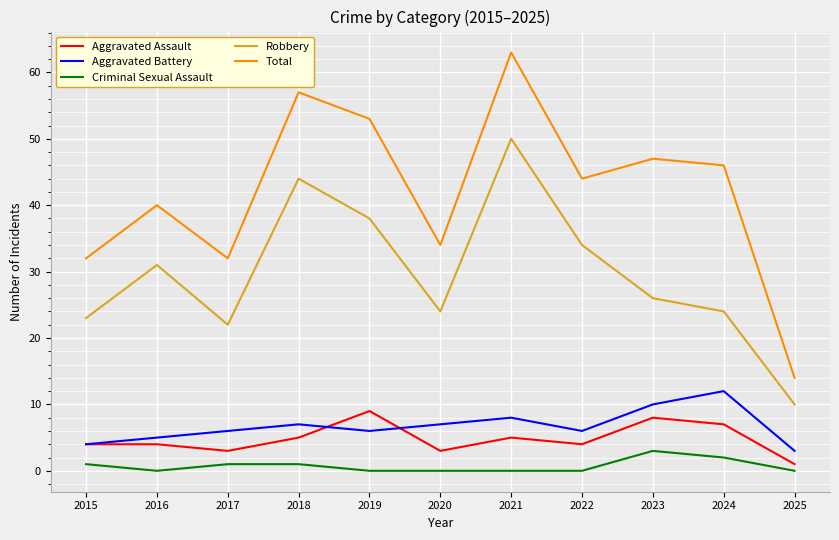

Count the number of data series in this chart.

5